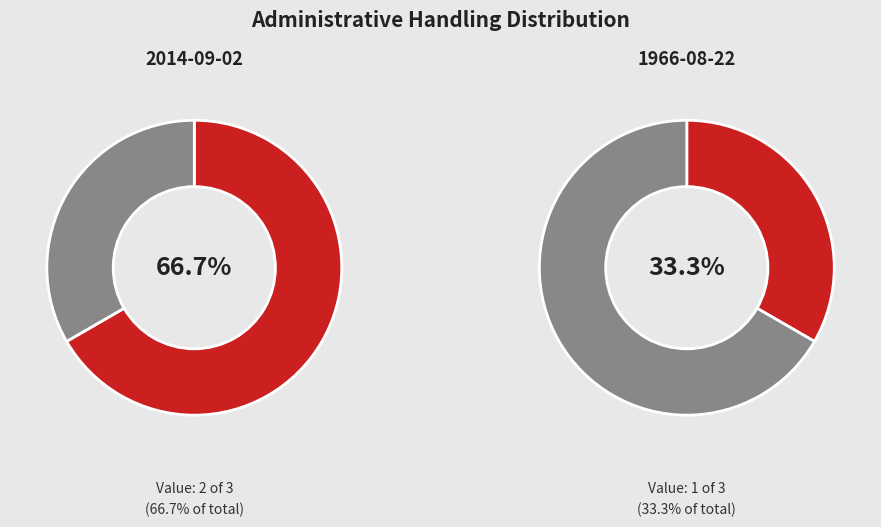

Which slice represents more than half of the pie?

2014-09-02